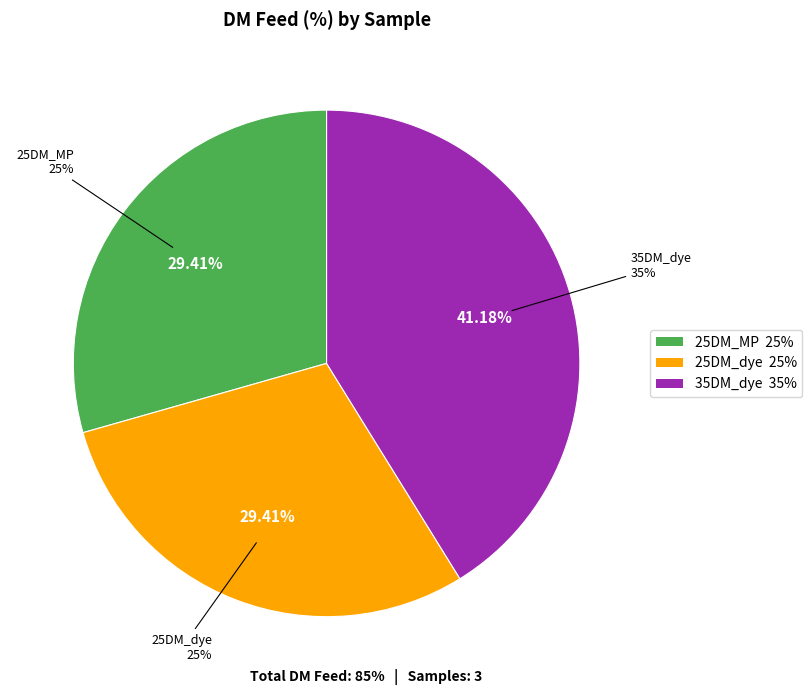

Between 25DM_MP and 35DM_dye, which is larger?

35DM_dye